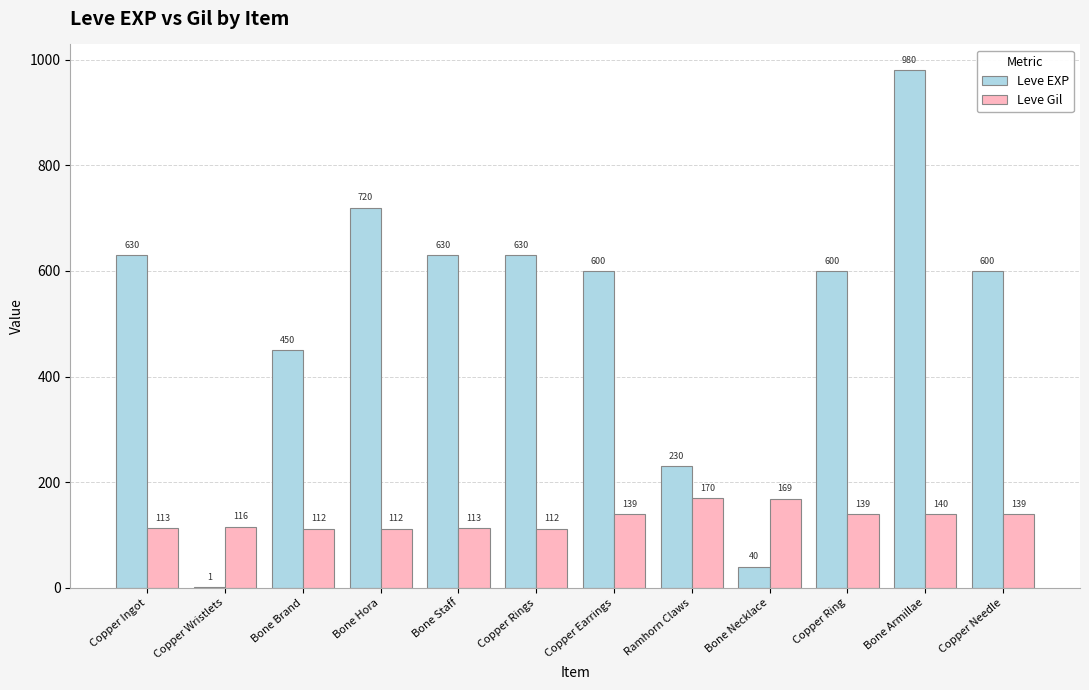

Count the number of data series in this chart.

2